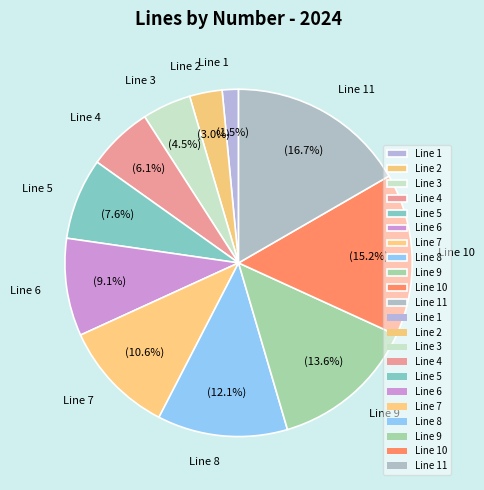

To the nearest percent, what percentage of the pie is Line 7?

11%